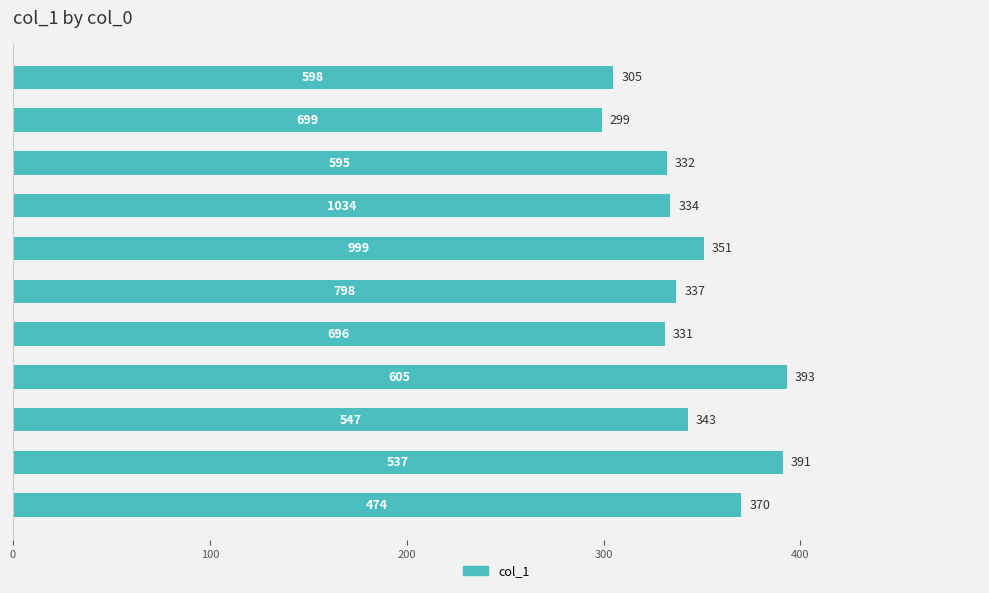

Reading top to bottom, transcribe all the data shown in this chart.

305	299	332	334	351	337	331	393	343	391	370